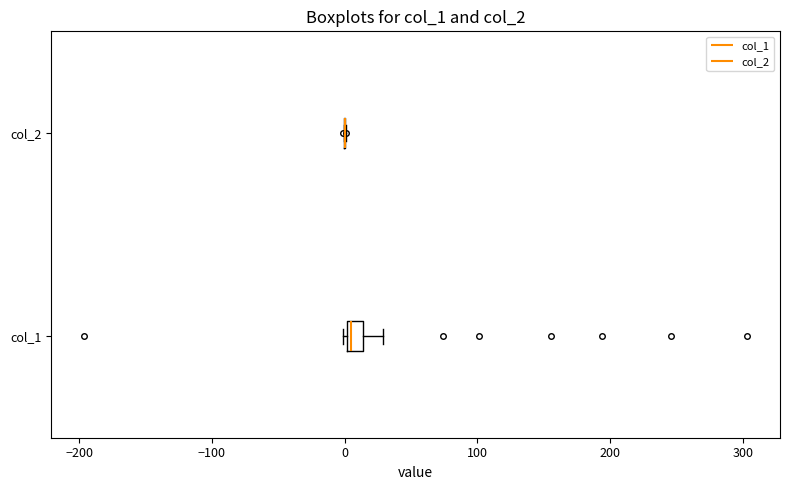

Comparing the boxes themselves (not the whiskers), which one is the widest?

col_1